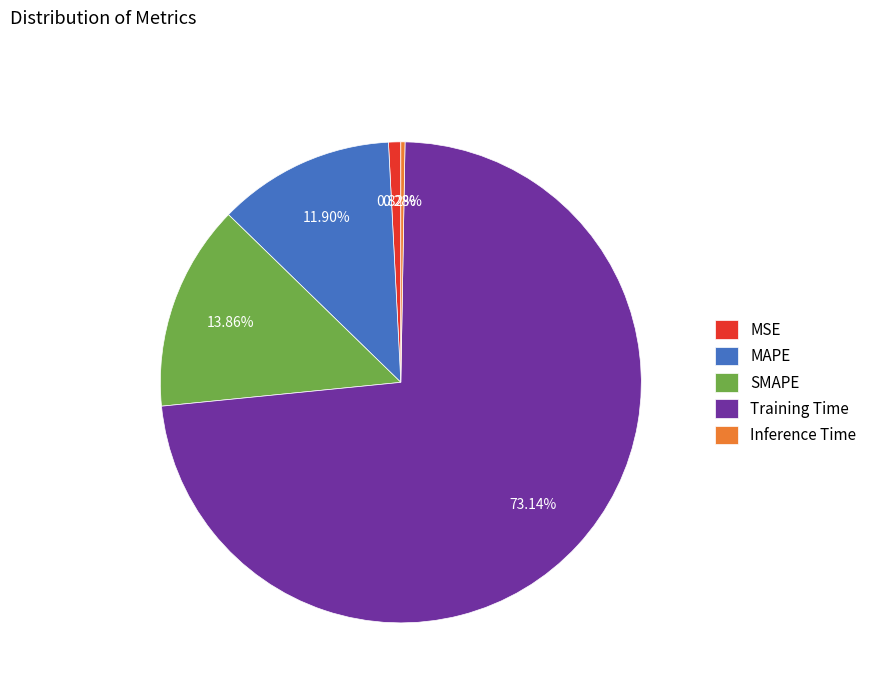

Is the sum of MSE and Training Time greater than half?

Yes